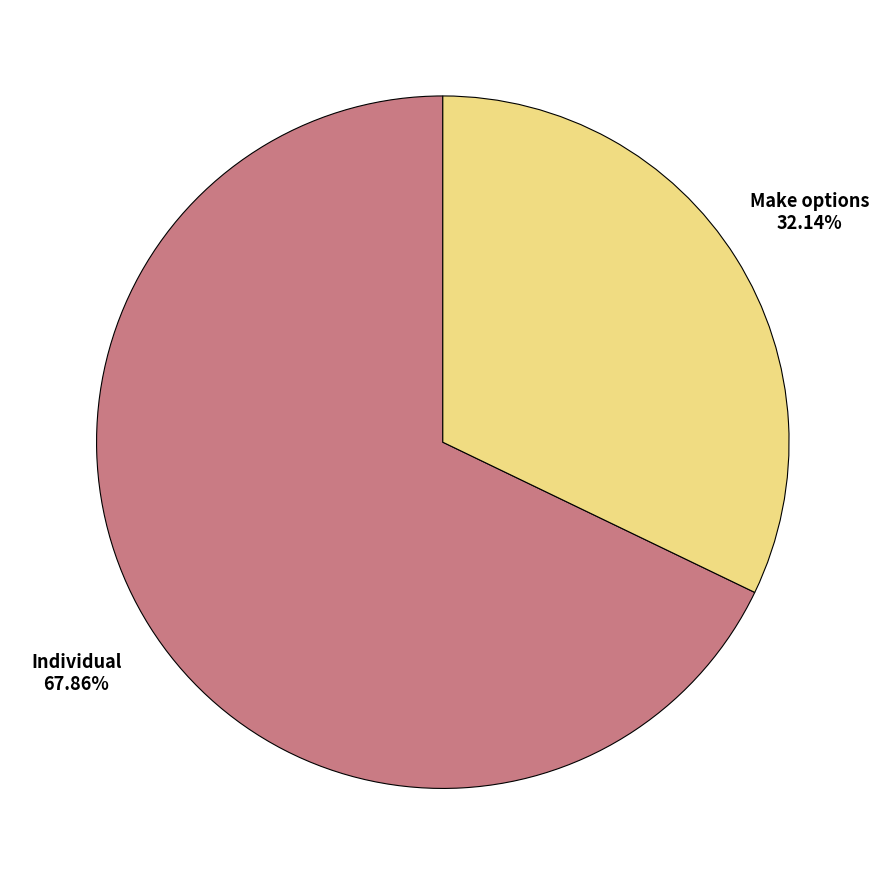

Does any single category account for the majority?

Yes